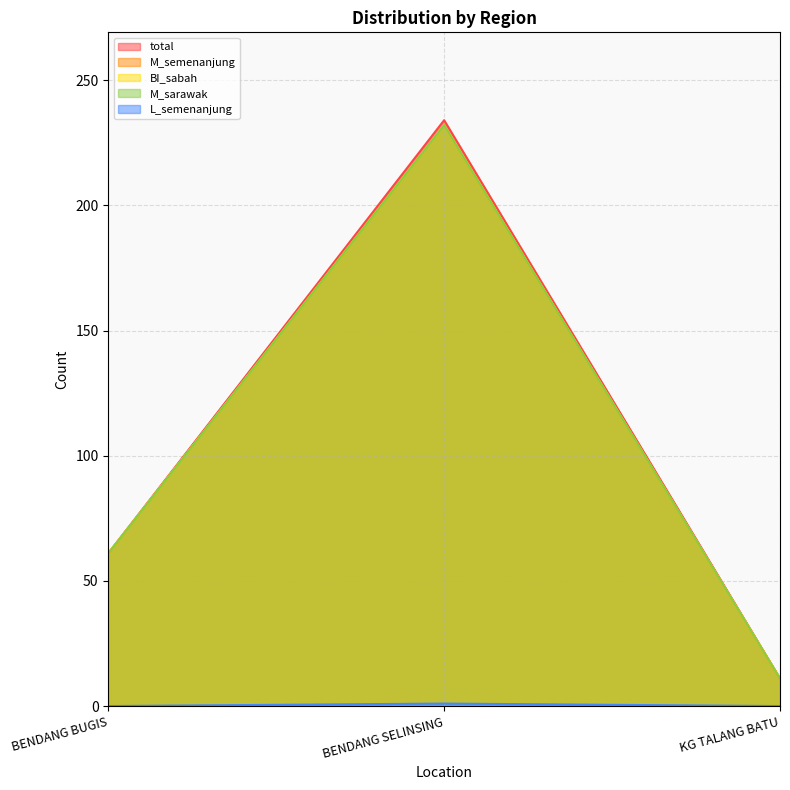

What is the difference between the highest and lowest values at BENDANG SELINSING?

233